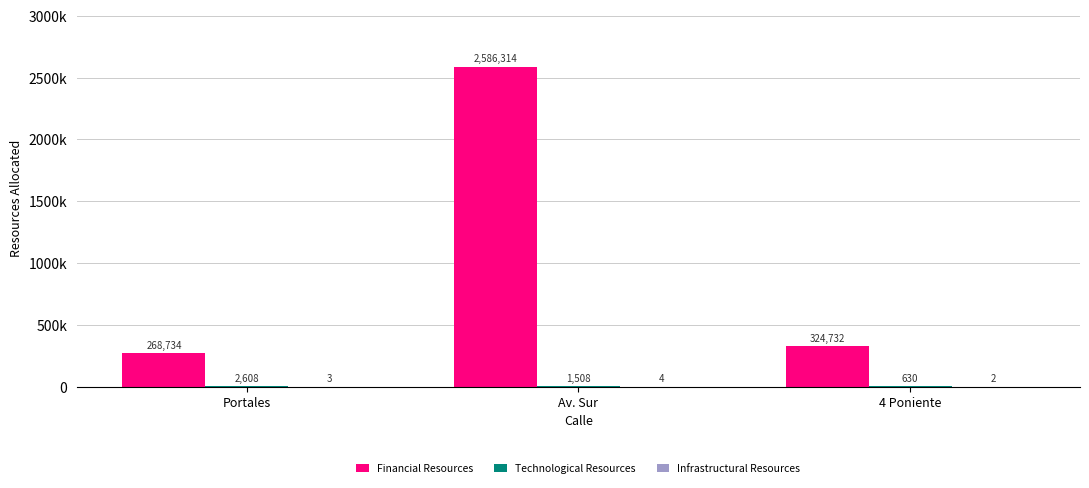

What is the difference between the Financial Resources values at Portales and 4 Poniente?

55998